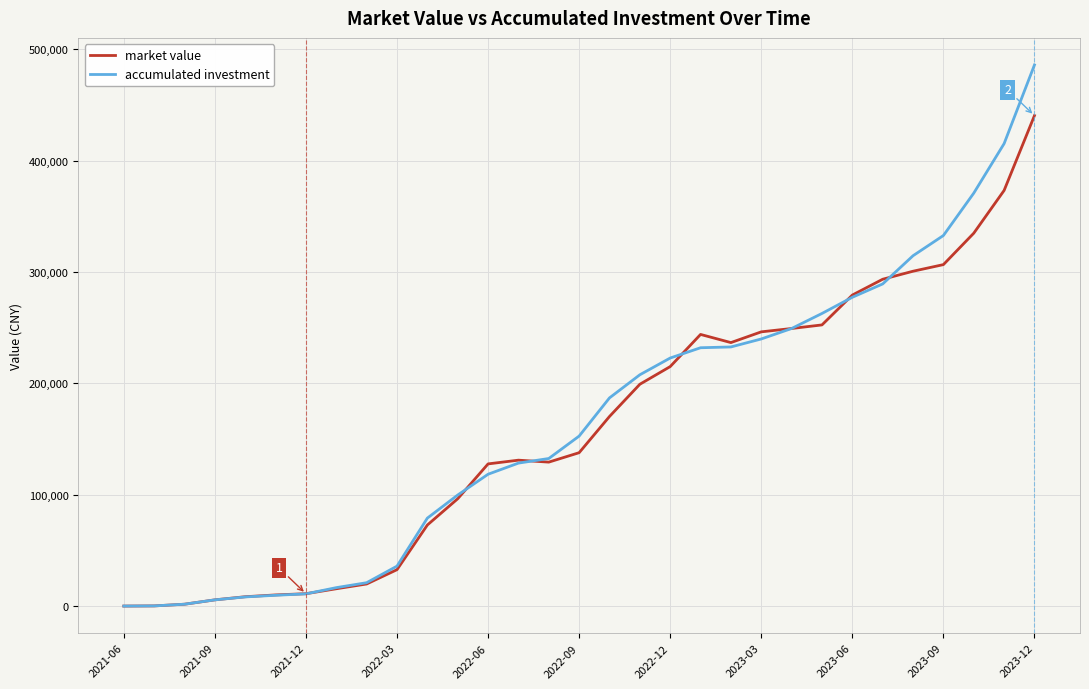

What is the greatest value displayed?

486069.6